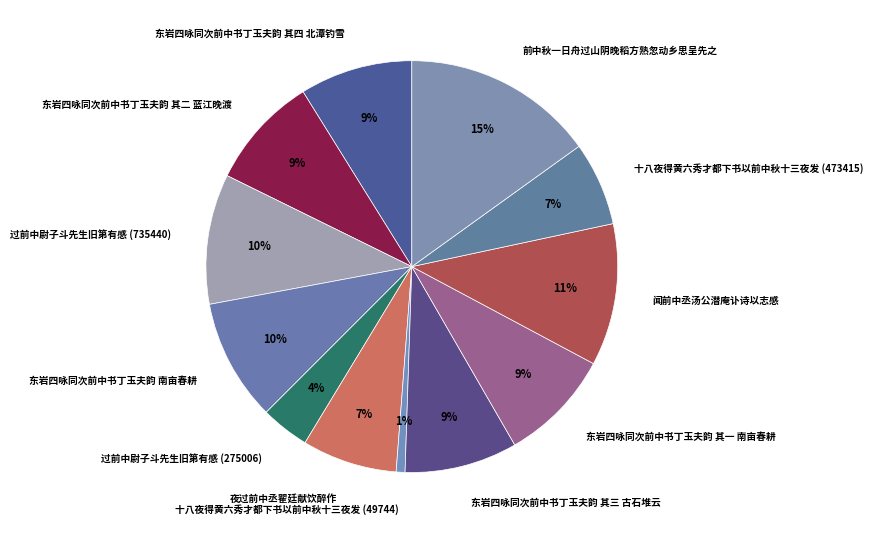

True or false: 东岩四咏同次前中书丁玉夫韵 其一 南亩春耕 accounts for 9% of the total.

True